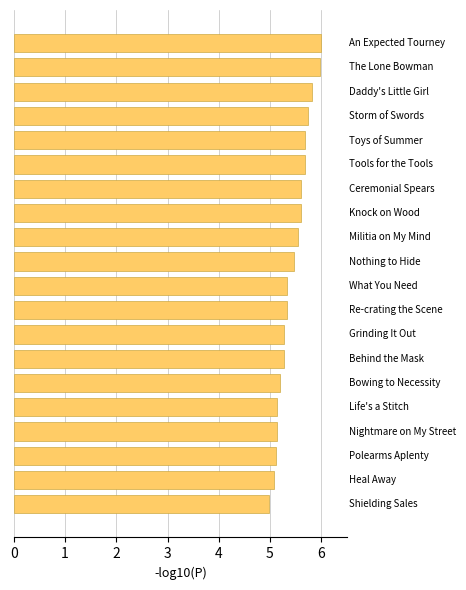

Reading bottom to top, list all the values displayed in this chart.

5.0	5.1	5.1	5.1	5.1	5.2	5.3	5.3	5.3	5.3	5.5	5.5	5.6	5.6	5.7	5.7	5.7	5.8	6.0	6.0